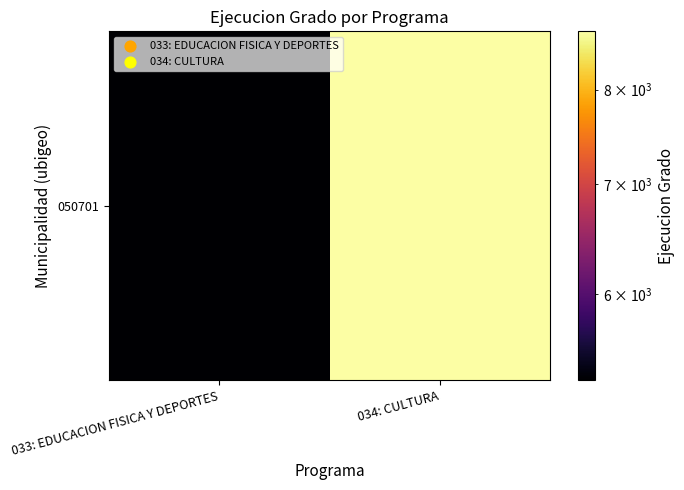

Reading left to right, transcribe all the data shown in this chart.

033: EDUCACION FISICA Y DEPORTES=5317	034: CULTURA=8682